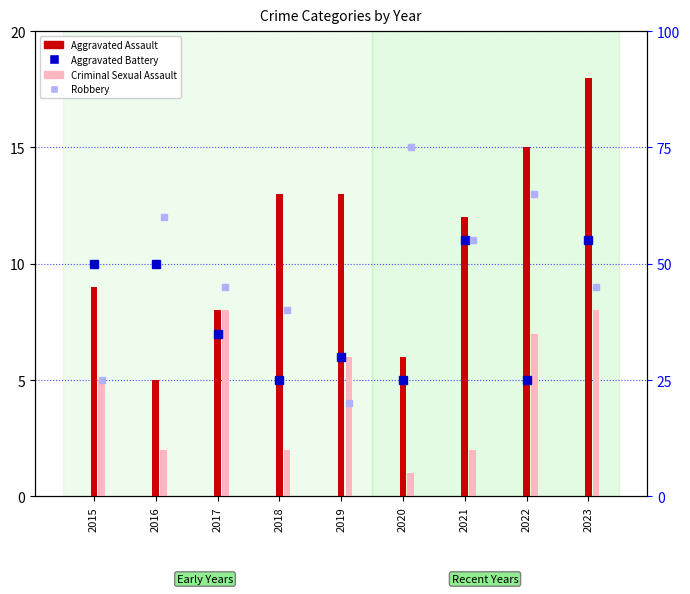

How many data points in Aggravated Assault are less than 12?

4